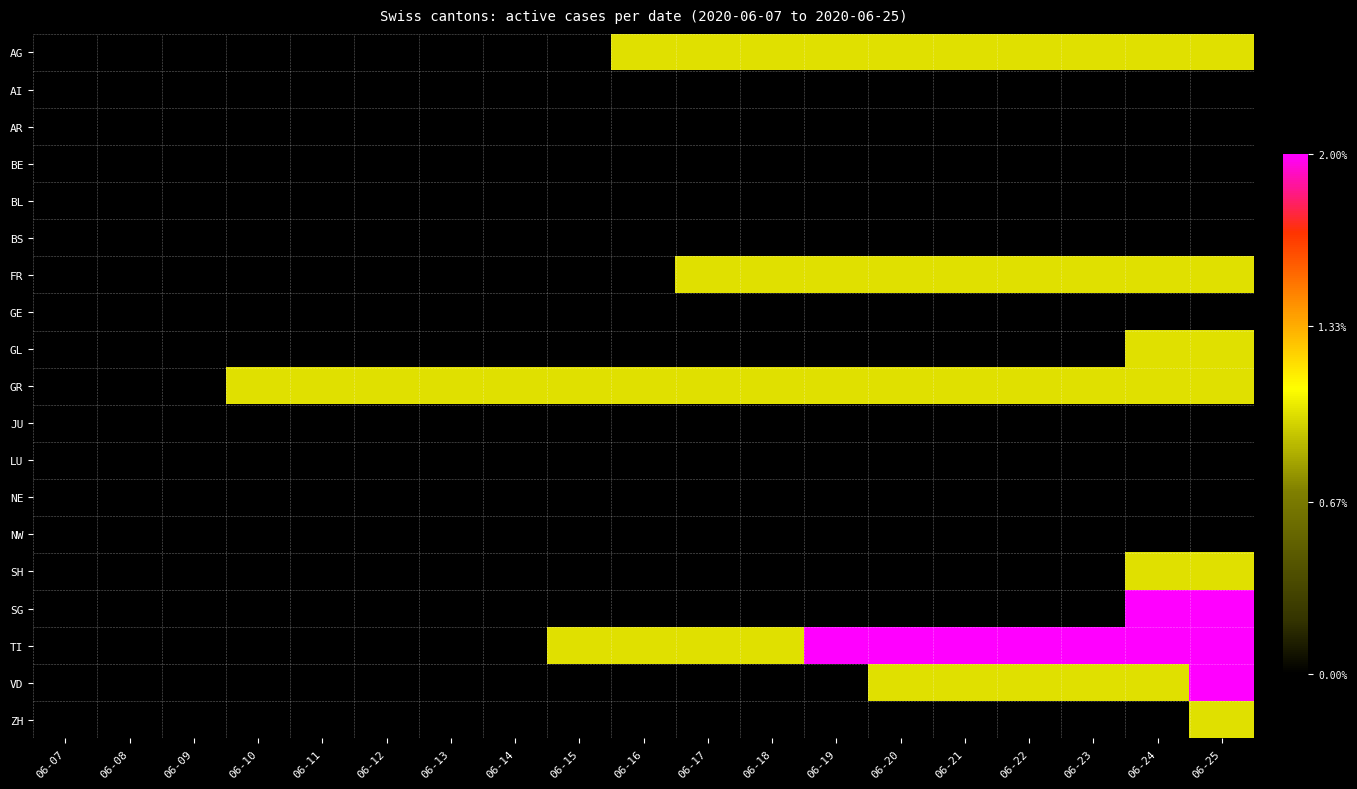

Which category has the lowest value across all series?

06-07